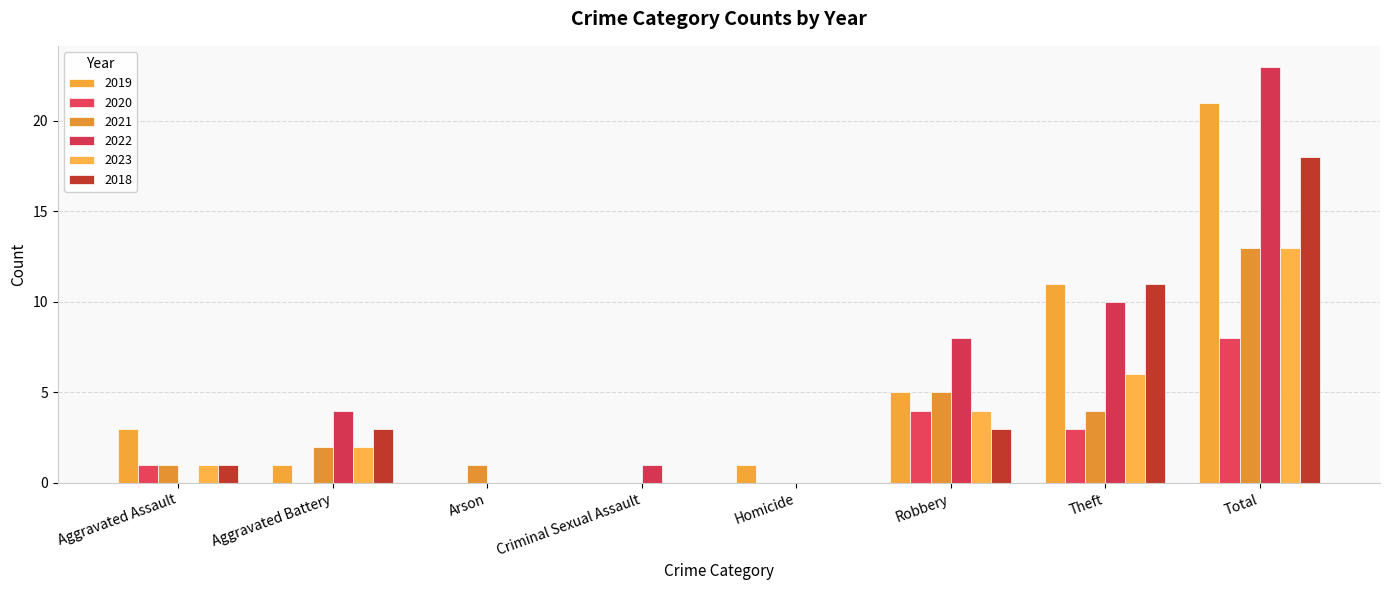

Rank the series at Theft from highest to lowest value.

2019, 2018, 2022, 2023, 2021, 2020